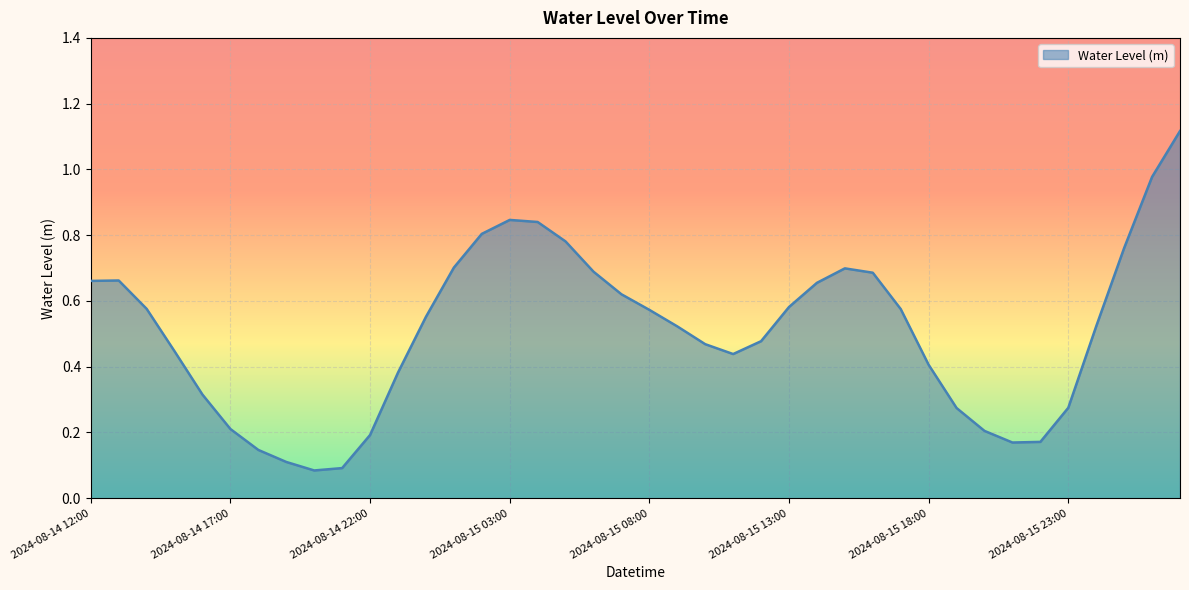

Is this an area chart (filled region under the line)?

Yes